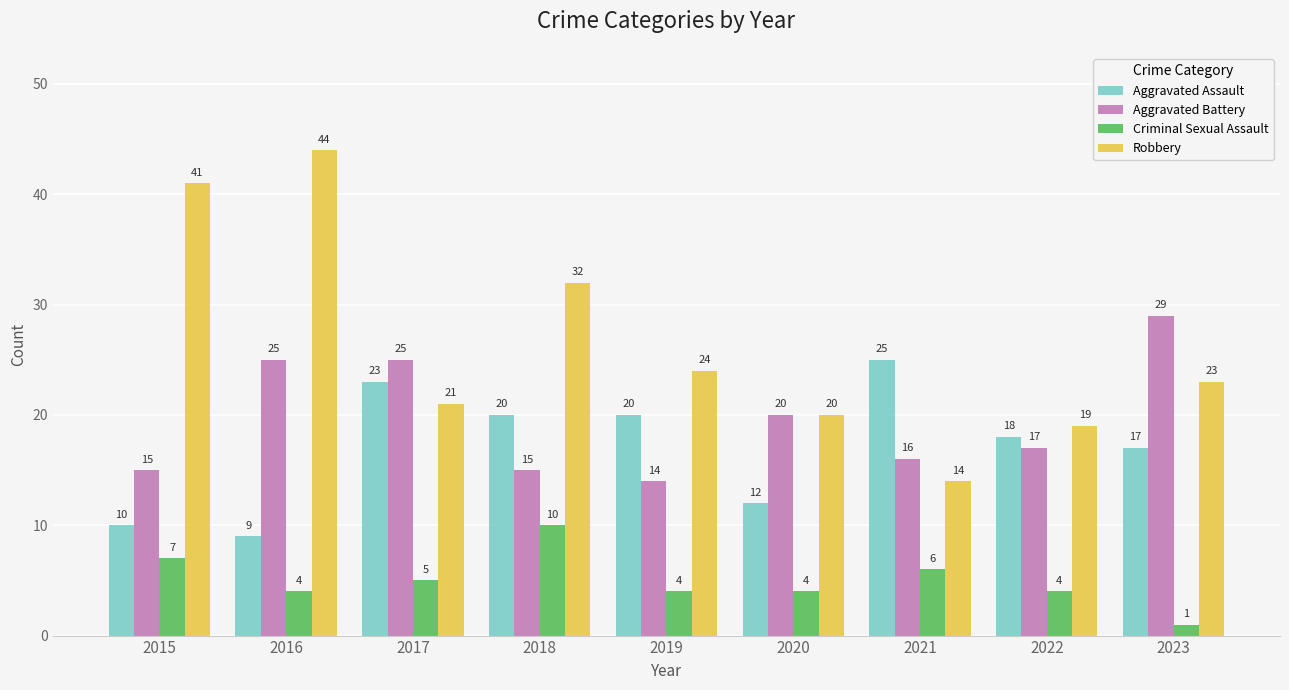

What is the total value across all series at 2017?

74